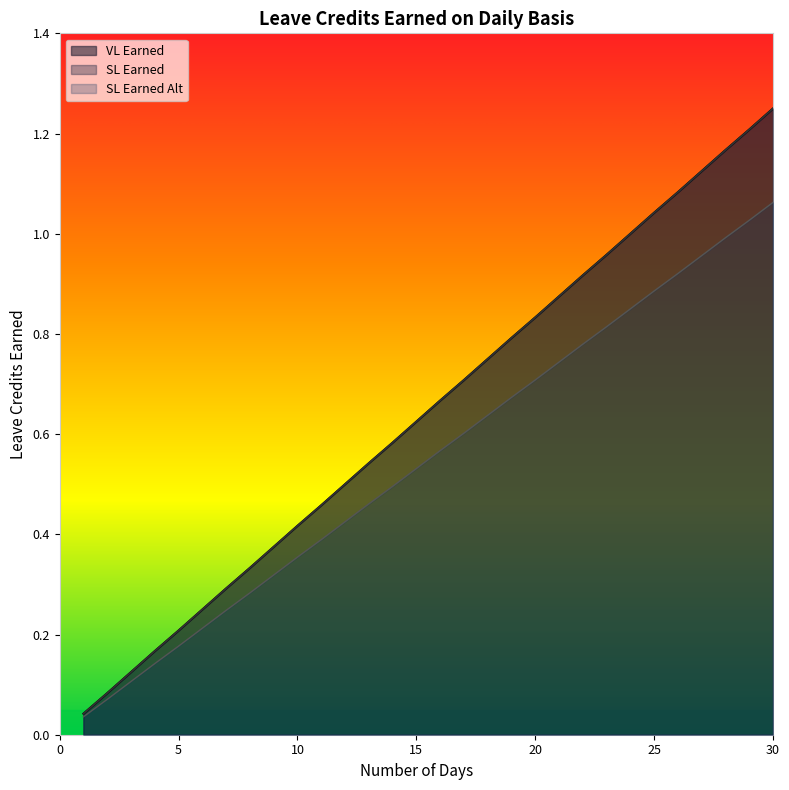

True or false: SL Earned Alt and SL Earned intersect in this chart.

False